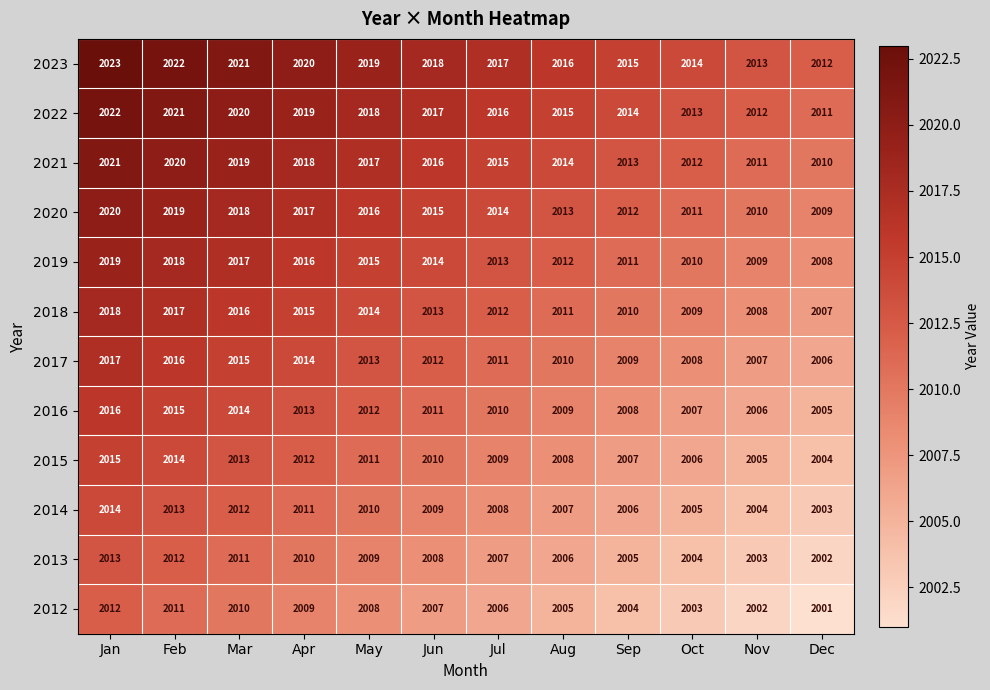

What is the approximate value of 2020 at Oct, to the nearest 5?

2010